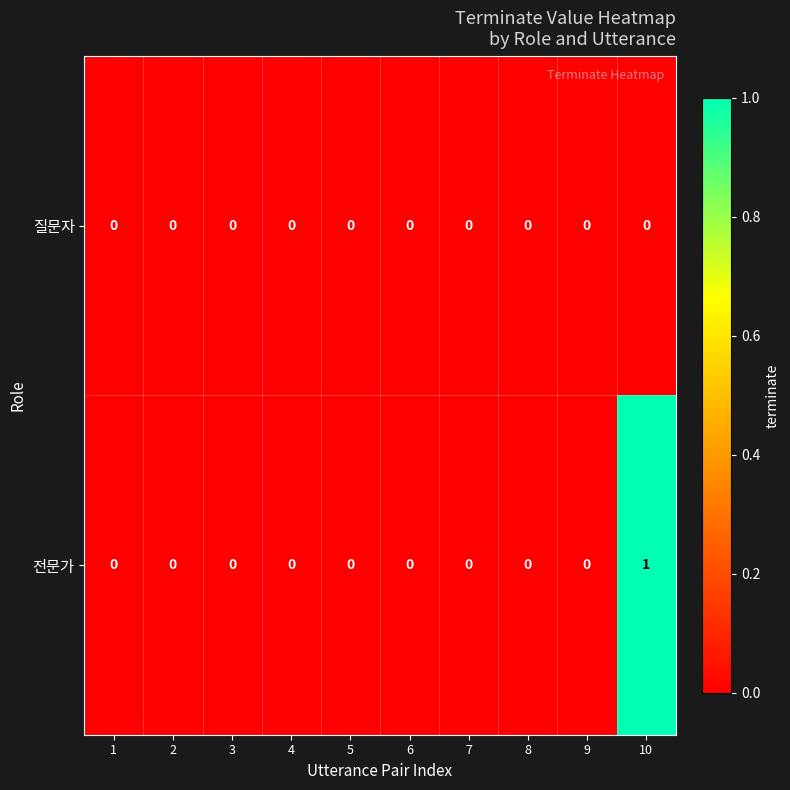

Reading left to right, what are all the values shown in this chart?

질문자: 0	0	0	0	0	0	0	0	0	0
전문가: 0	0	0	0	0	0	0	0	0	1